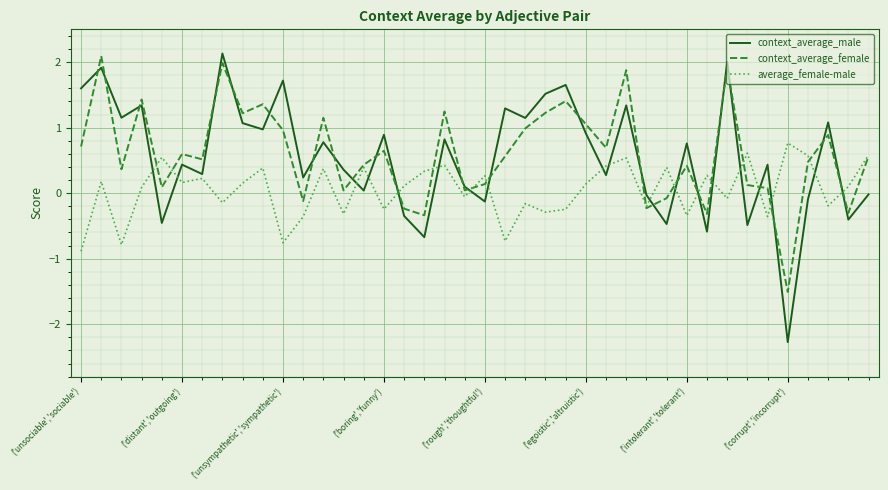

After their last crossing, which series has the higher values: context_average_male or average_female-male?

average_female-male